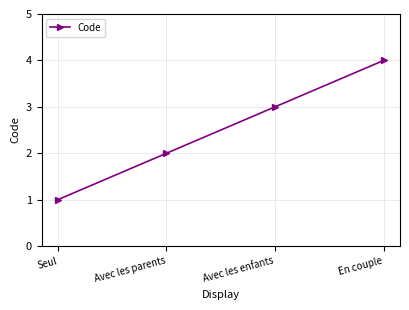

How many series are shown in this chart?

1